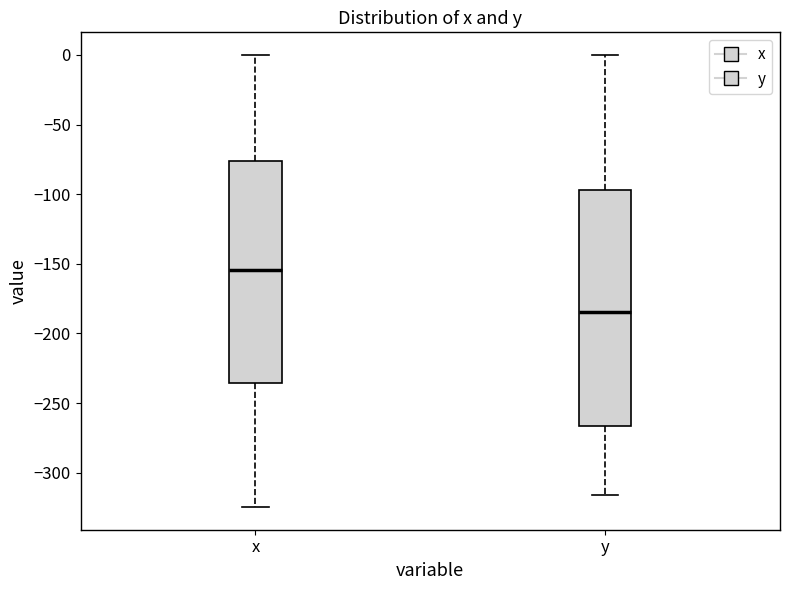

Where is the lower edge of the box for y on the y-axis? The values are not printed on the chart, so give them approximately, as read against the axis.

-265